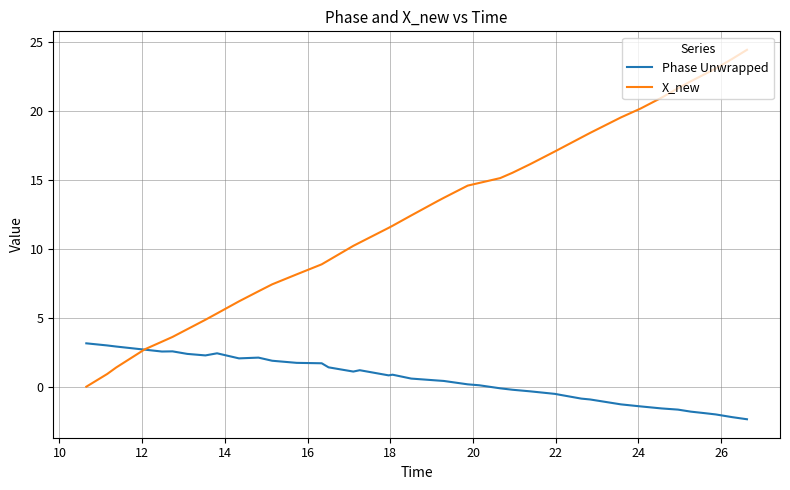

Which series has the widest spread of values?

X_new